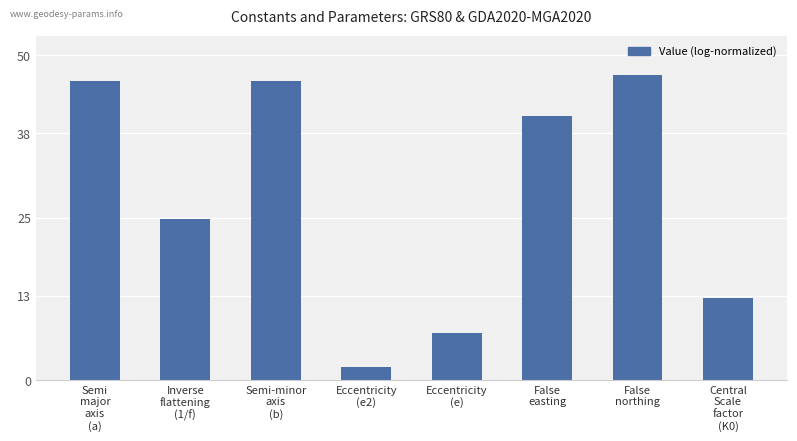

How many bars are there in total?

8